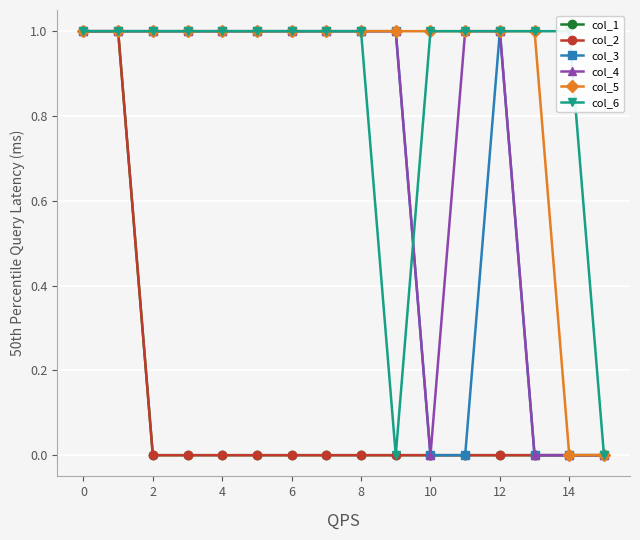

What is the difference between the maximum and second lowest values in the col_4 series?

1